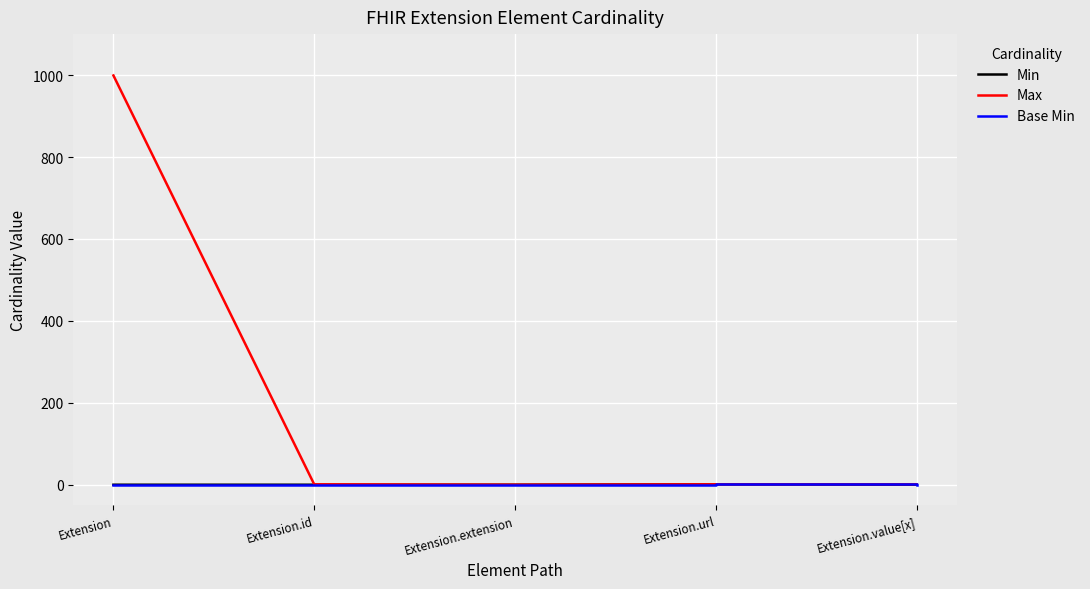

Does the chart display data point markers on the line(s)?

No